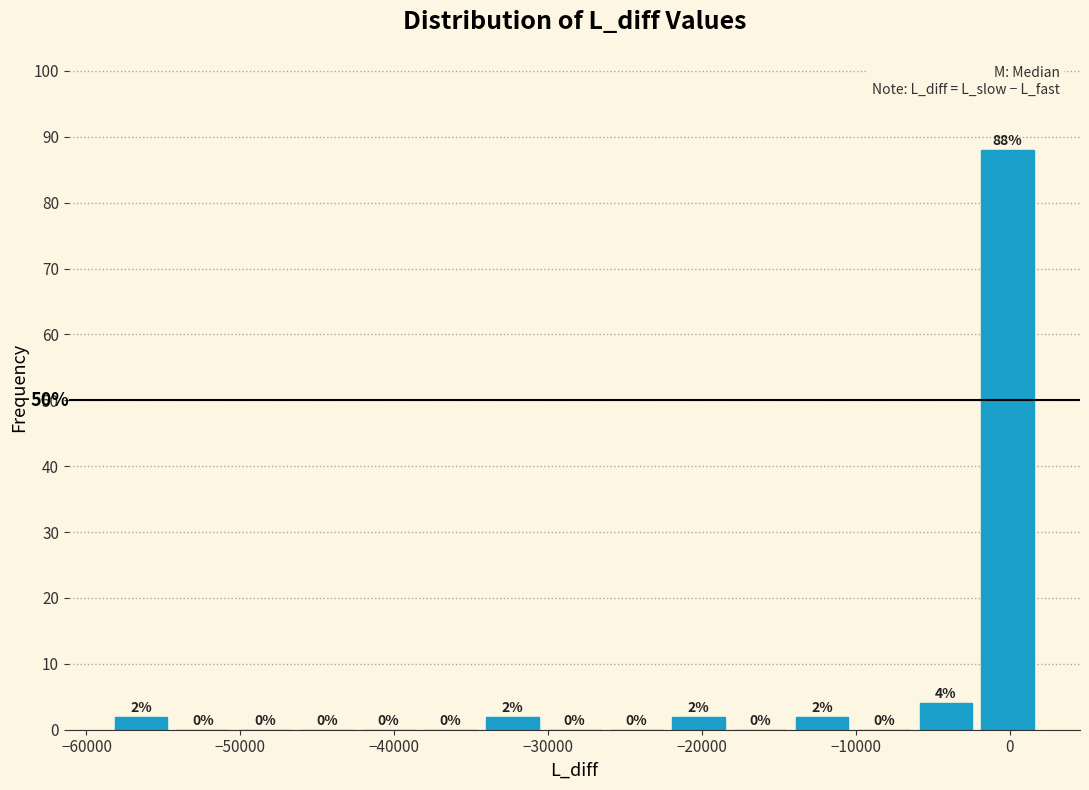

Reading left to right, list every bar in this chart as the range it spans on the x-axis followed by its height. The bar edges are not printed on the chart, so give them approximately, as read against the axis.

-58000 to -54000: 2
-54000 to -50000: 0
-50000 to -46000: 0
-46000 to -42000: 0
-42000 to -38000: 0
-38000 to -34000: 0
-34000 to -30000: 2
-30000 to -26000: 0
-26000 to -22000: 0
-22000 to -18000: 2
-18000 to -14000: 0
-14000 to -10000: 2
-10000 to -6000: 0
-6000 to -2000: 4
-2000 to 2000: 88